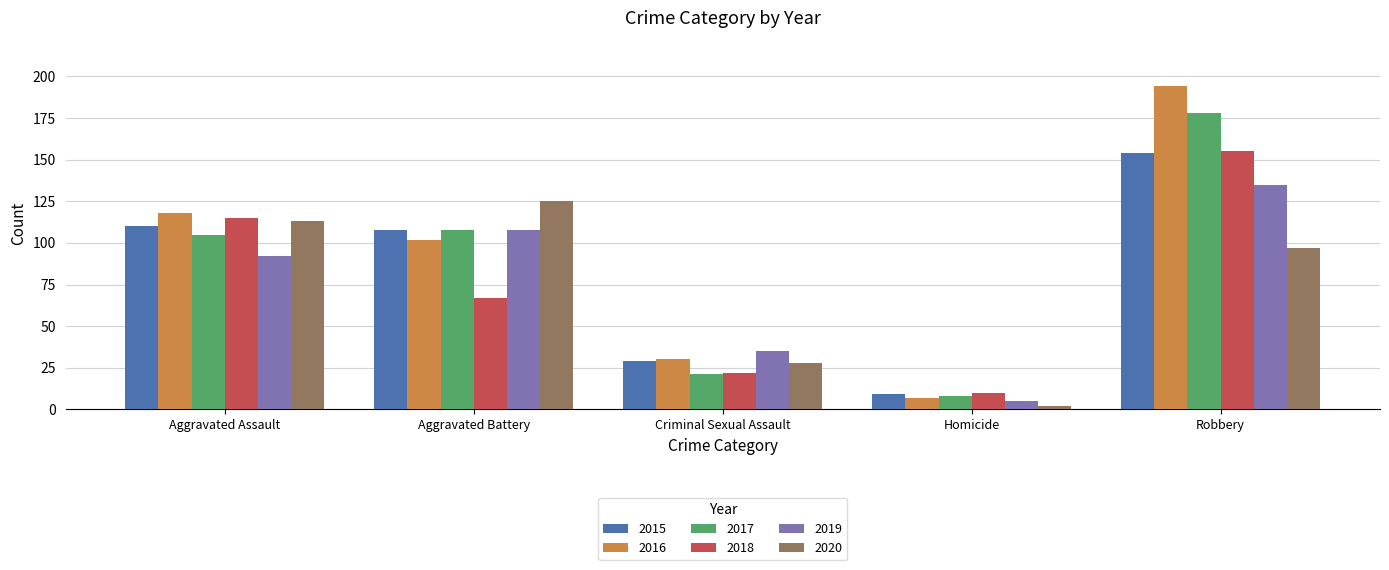

List the labels in order of 2020 value, smallest first.

Homicide, Criminal Sexual Assault, Robbery, Aggravated Assault, Aggravated Battery